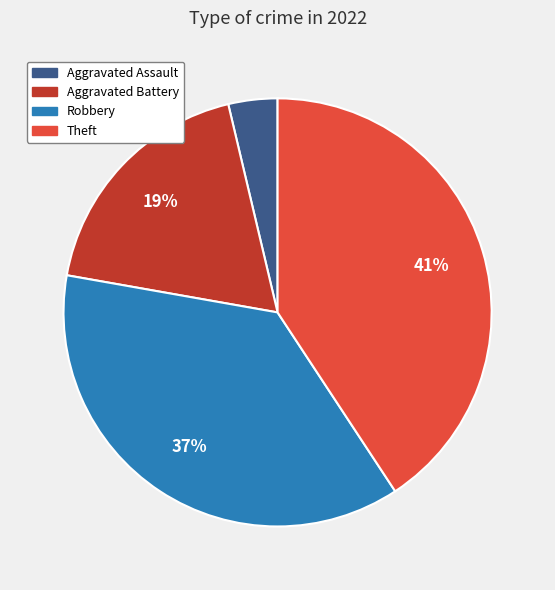

To the nearest percent, what is the average slice percentage?

25%